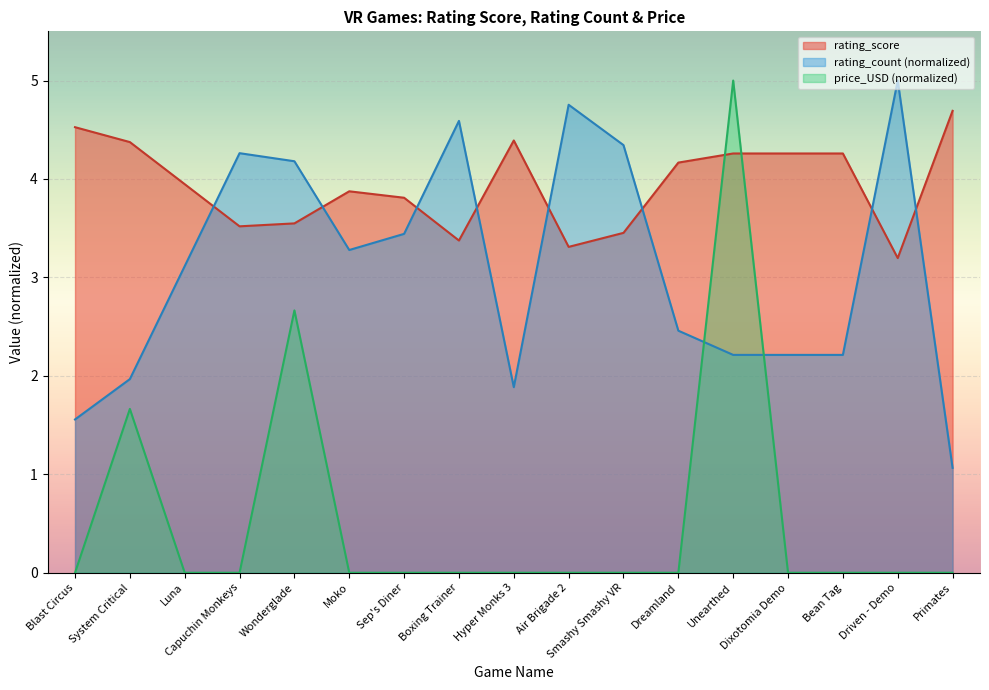

Rank the categories by rating_count value from highest to lowest.

Driven - Demo, Air Brigade 2, Boxing Trainer, Smashy Smashy VR, Capuchin Monkeys, Wonderglade, Sep's Diner, Moko, Luna, Dreamland, Unearthed, Dixotomia Demo, Bean Tag, System Critical, Hyper Monks 3, Blast Circus, Primates